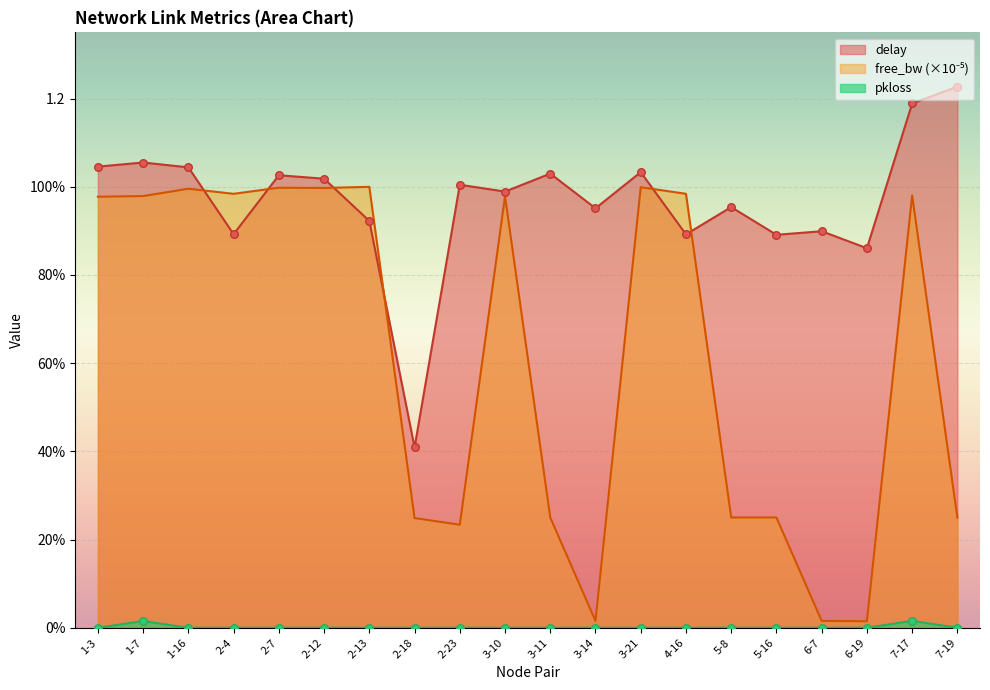

Which series has the largest total across all categories?

delay